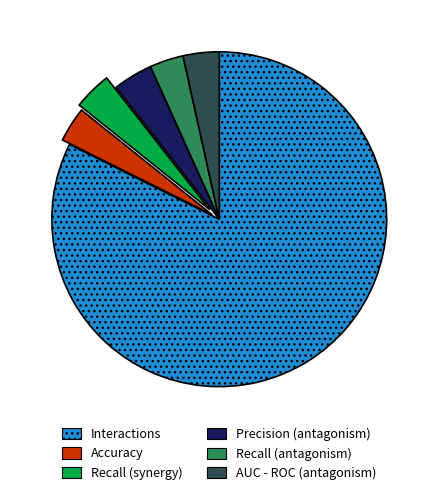

How many slices are in this pie chart?

6